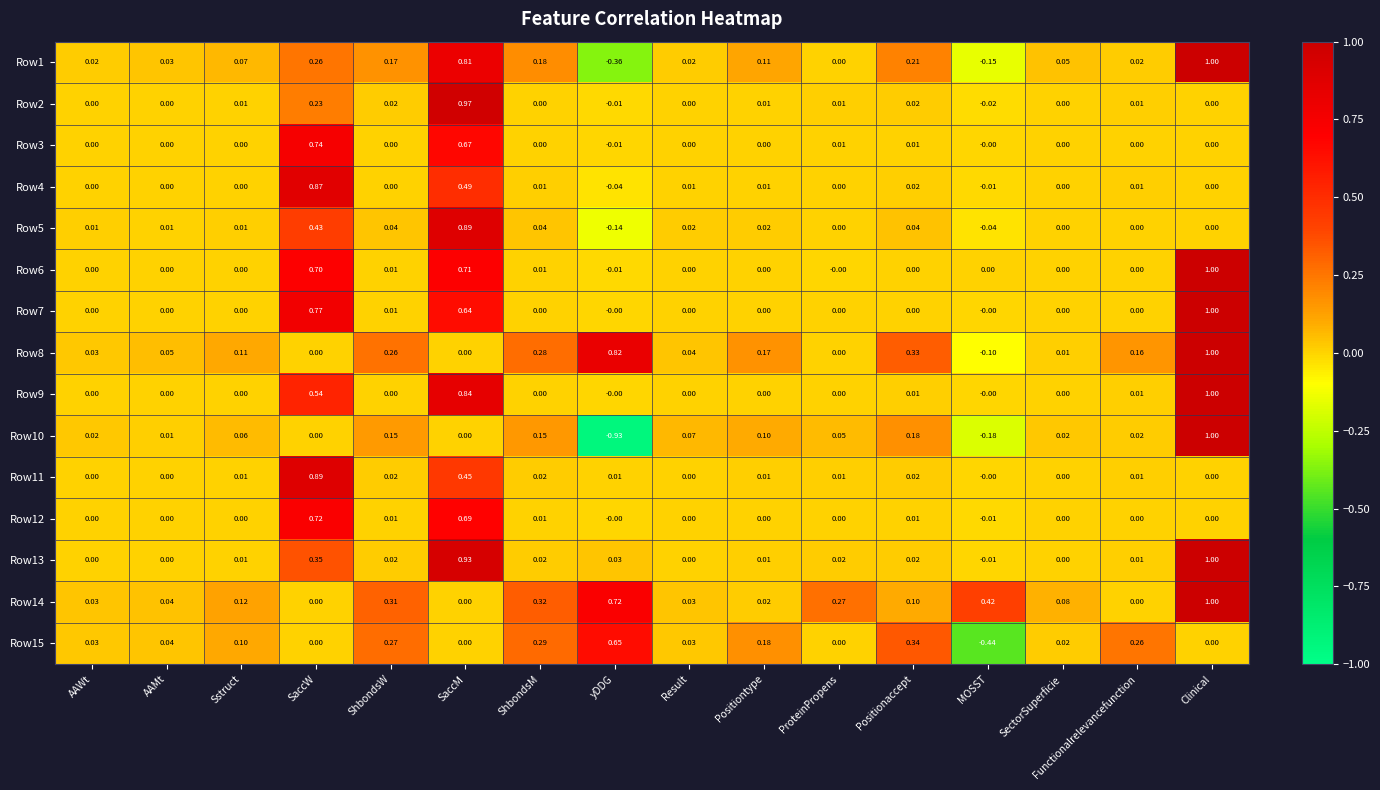

Which series has the largest total across all categories?

Row14